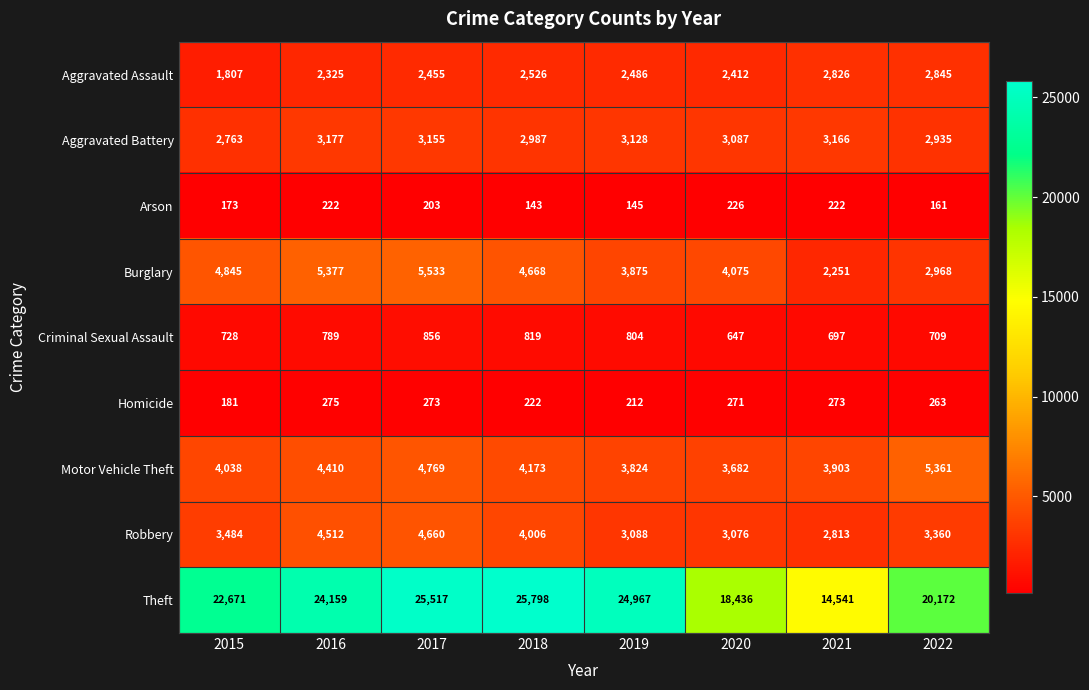

Rank the series by their maximum value, from lowest to highest.

Arson, Homicide, Criminal Sexual Assault, Aggravated Assault, Aggravated Battery, Robbery, Motor Vehicle Theft, Burglary, Theft